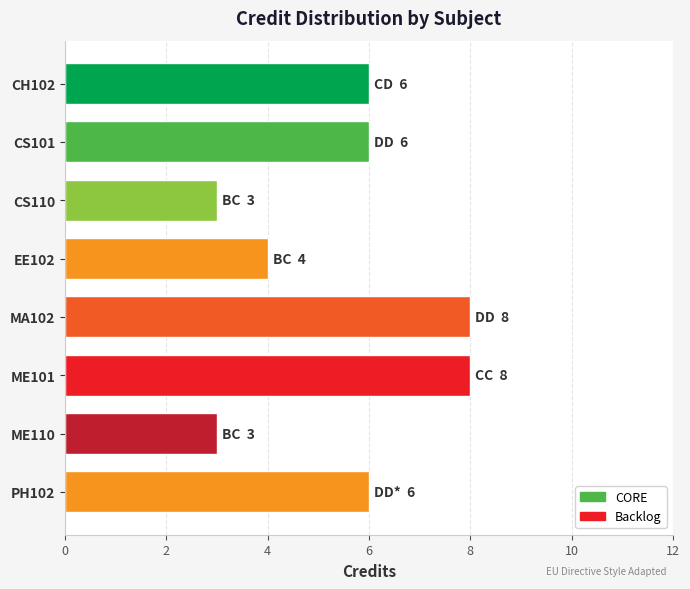

What is the change in value from CS101 to MA102?

+2